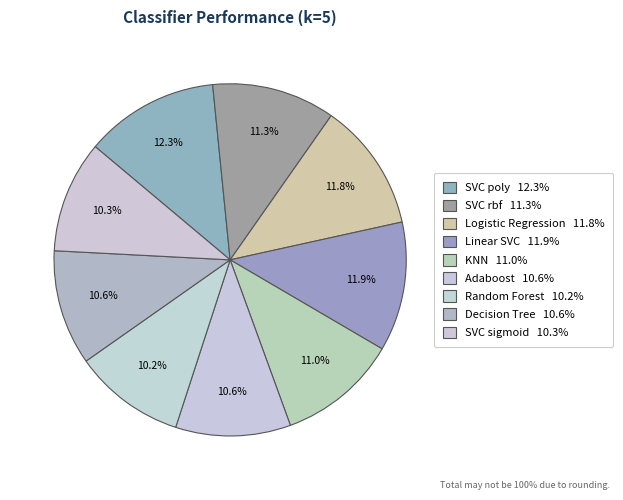

To the nearest percent, what is the difference between the SVC rbf and Linear SVC slice percentages?

1%